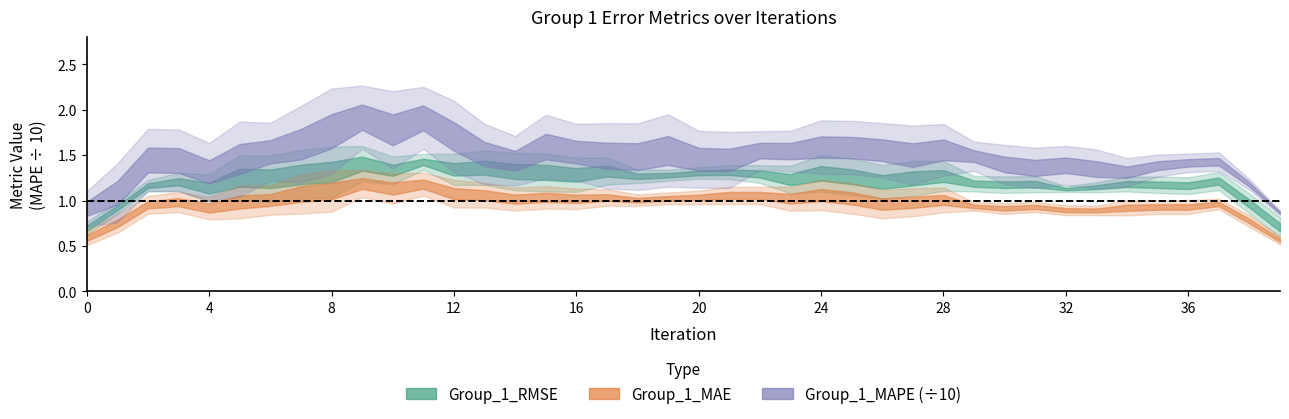

True or false: Group_1_RMSE and Group_1_MAPE cross at least once.

False